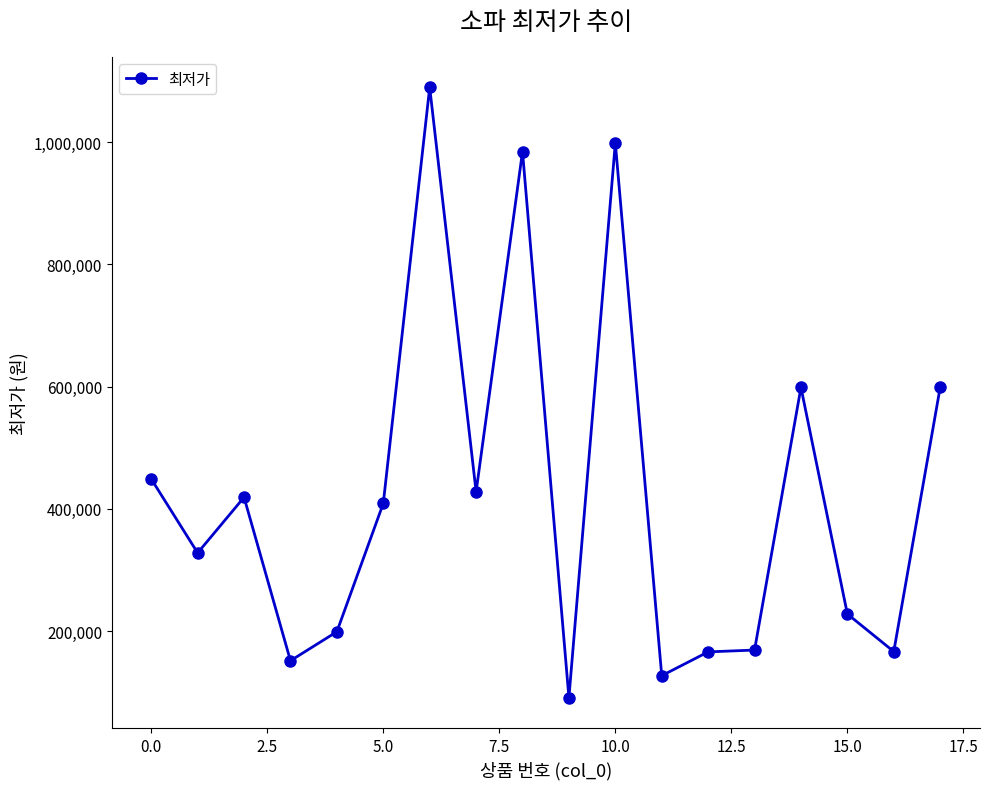

What is the value of the 11th point from the left?

999000